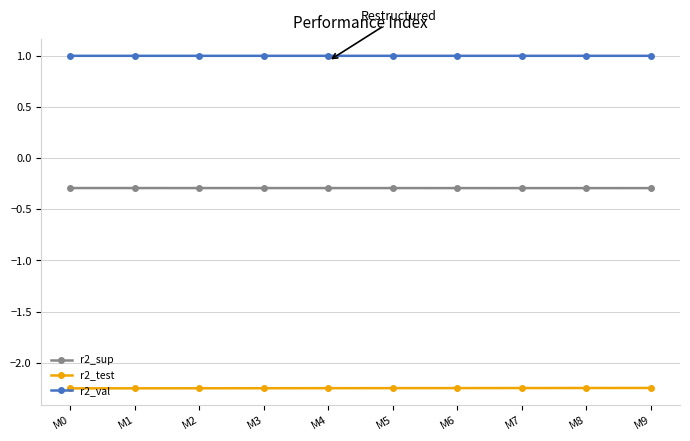

What are all the series names shown in the legend?

r2_sup, r2_test, r2_val